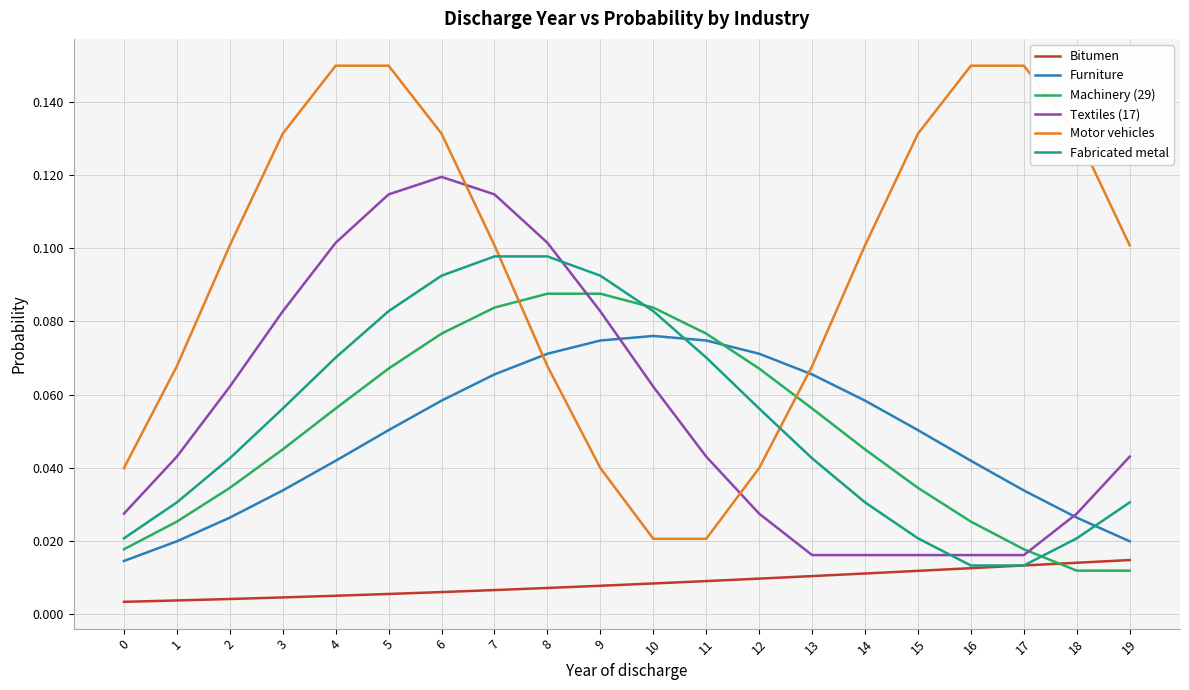

Rank the series by their maximum value, from lowest to highest.

Bitumen, Furniture, Machinery (29), Fabricated metal, Textiles (17), Motor vehicles